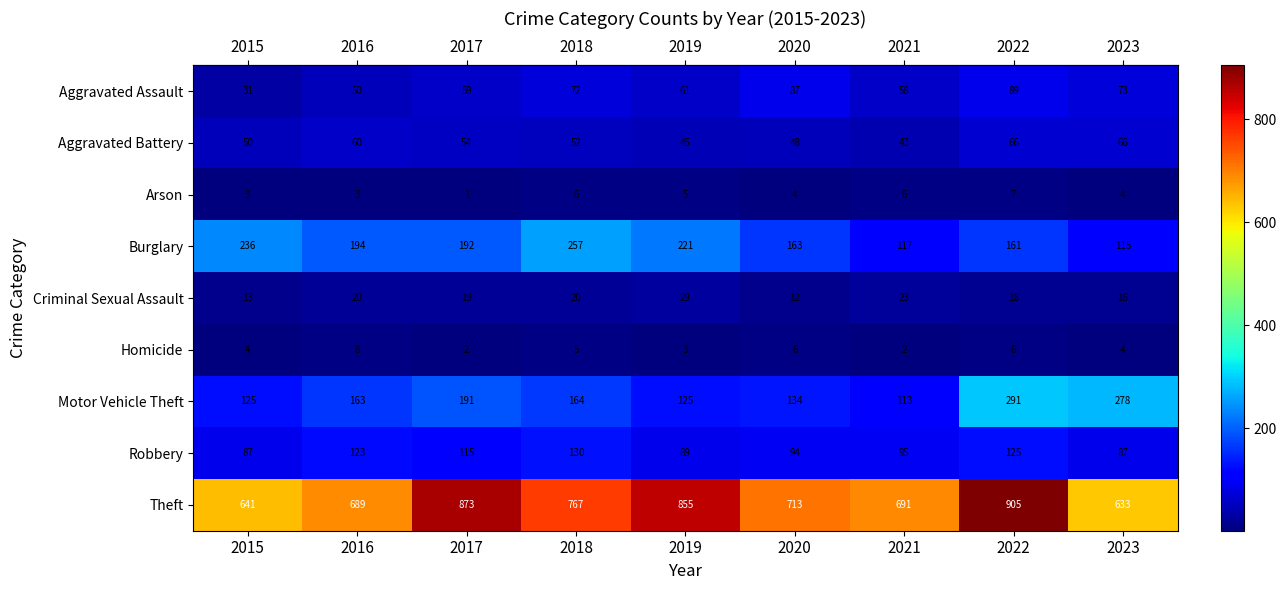

Where is Robbery nearest to the value 108?

2017